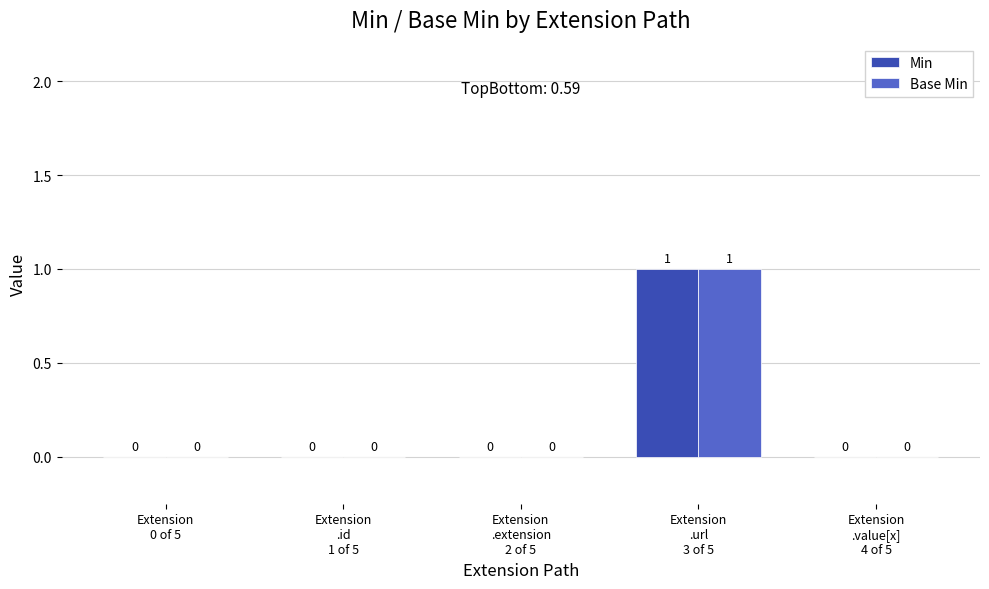

Reading right to left, what are all the values shown in this chart?

Min: 0	1	0	0	0
Base Min: 0	1	0	0	0